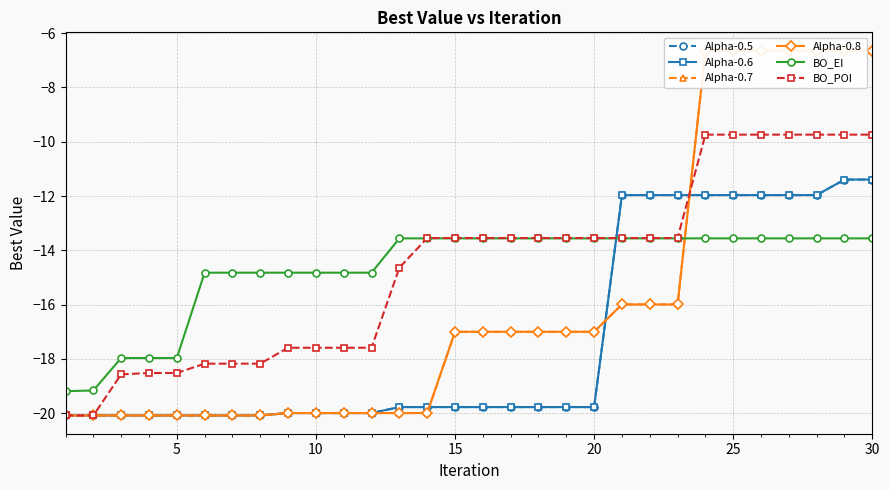

How many lines are shown in the chart?

6